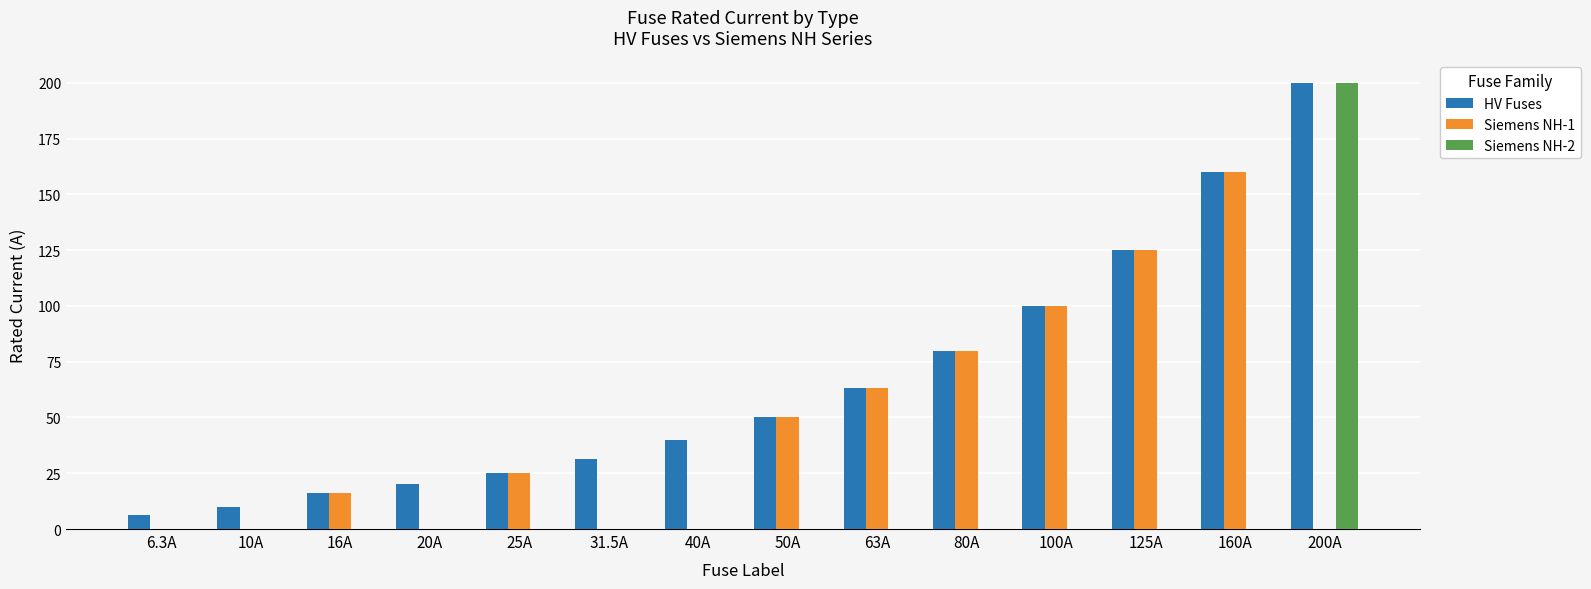

Reading left to right, extract all data points from this chart.

HV Fuses: 6.3	10.0	16.0	20.0	25.0	31.5	40.0	50.0	63.0	80.0	100.0	125.0	160.0	200.0
Siemens NH-1: 0.0	0.0	16.0	0.0	25.0	0.0	0.0	50.0	63.0	80.0	100.0	125.0	160.0	0.0
Siemens NH-2: 0.0	0.0	0.0	0.0	0.0	0.0	0.0	0.0	0.0	0.0	0.0	0.0	0.0	200.0